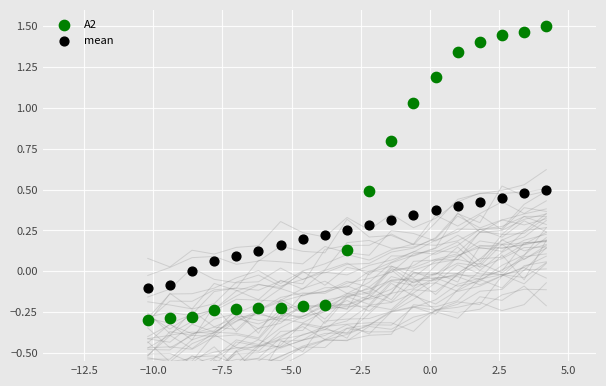

Across all data points, what is the range of Y values (max minus min)?

1.8